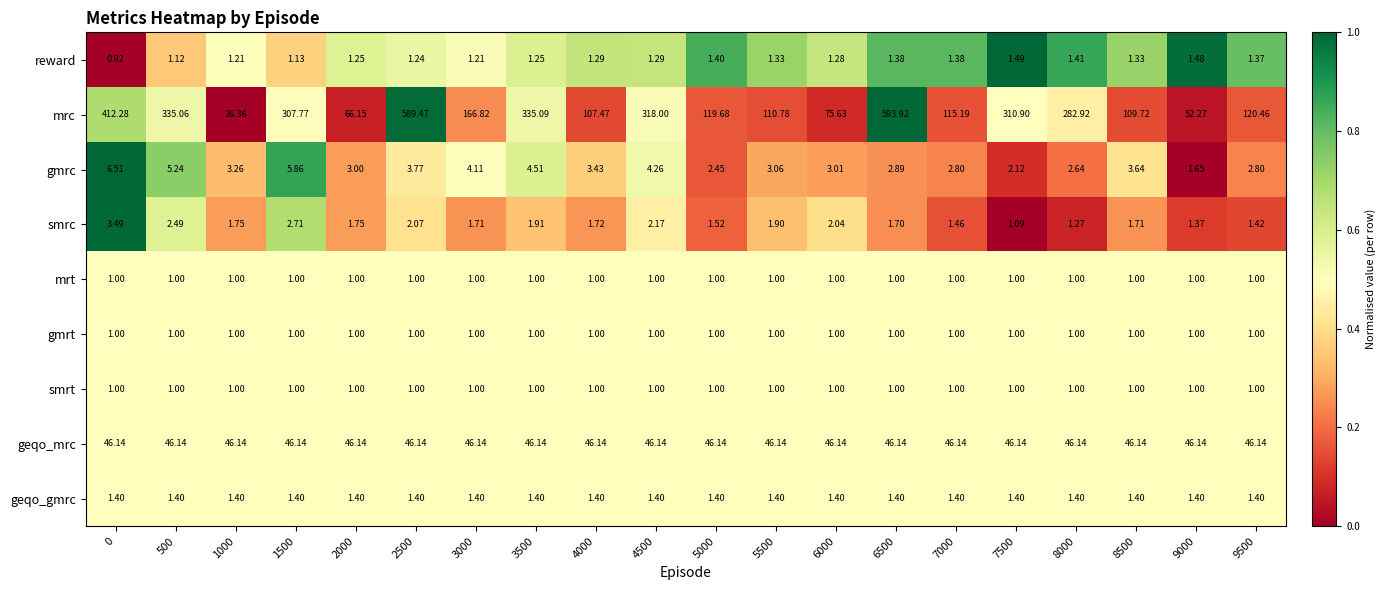

Which series changed the most between 7500 and 9500?

mrc